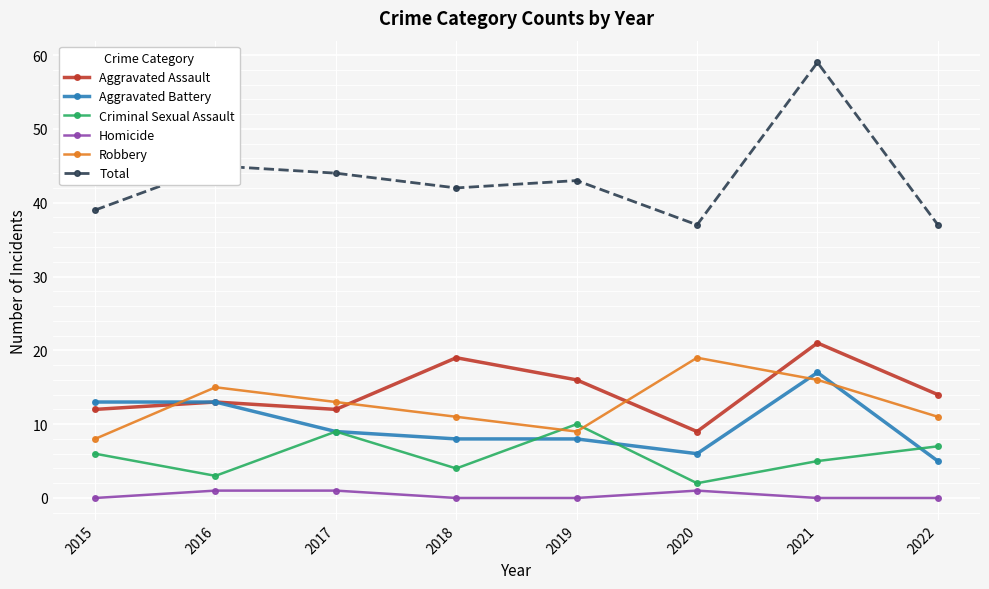

Rank the series at 2018 from lowest to highest value.

Homicide, Criminal Sexual Assault, Aggravated Battery, Robbery, Aggravated Assault, Total